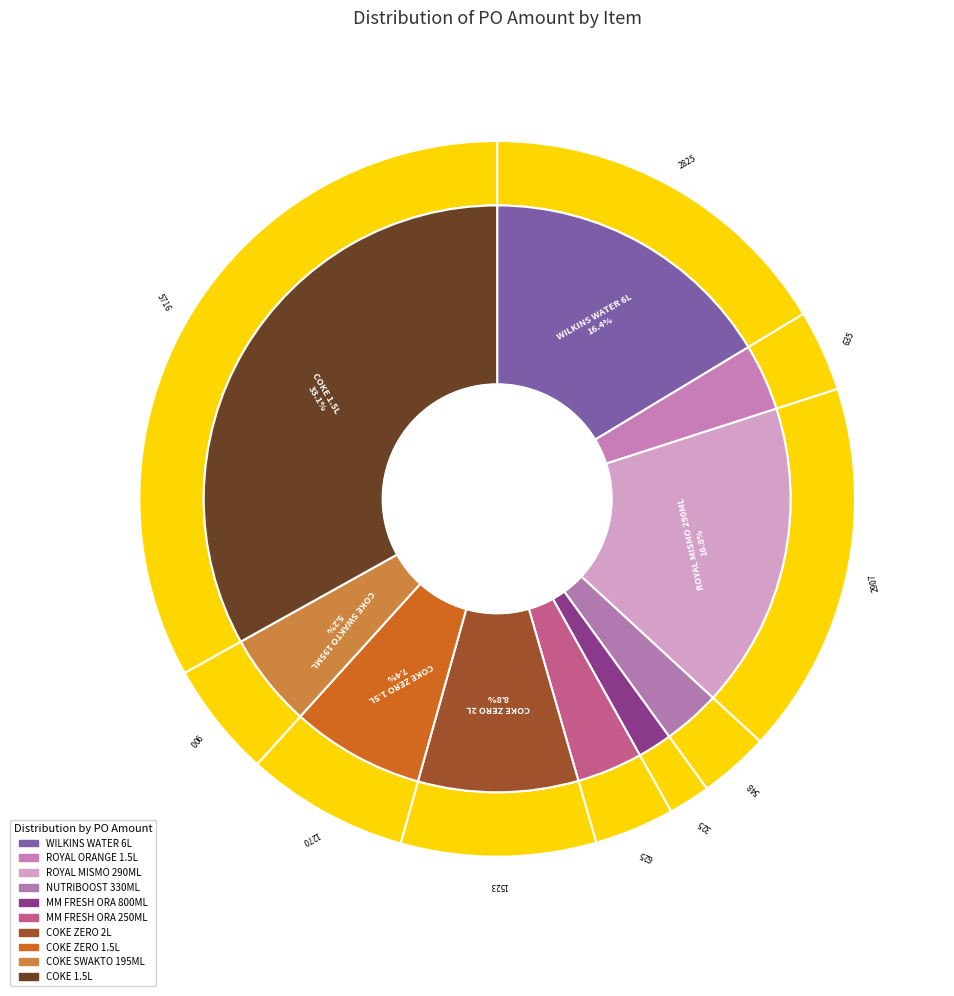

What portion of the pie excludes COKE ZERO 1.5LX12?

92.6%